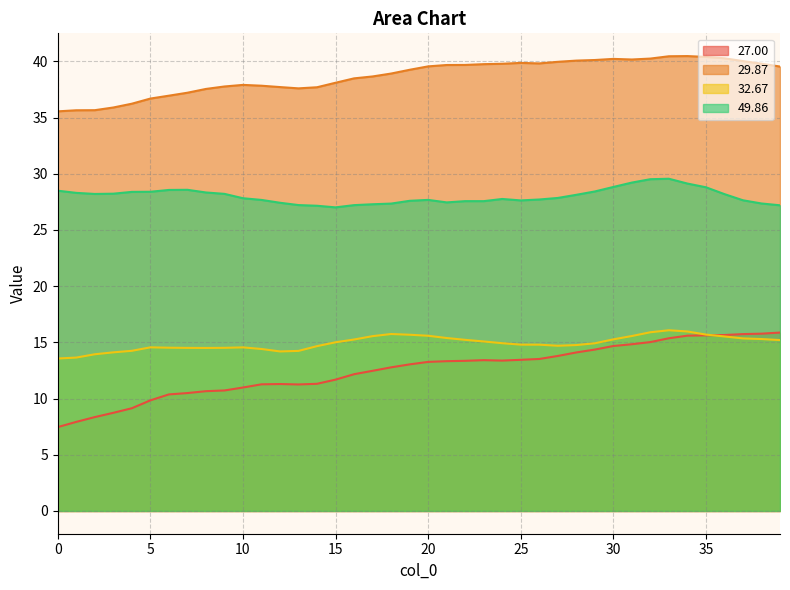

True or false: 27.00 has more than 0 points higher than both neighbors.

True